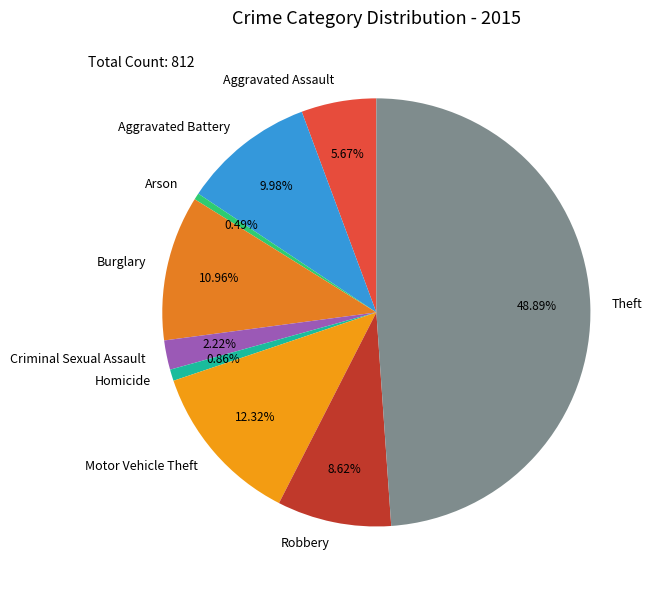

Does Aggravated Battery represent more than half of the total?

No